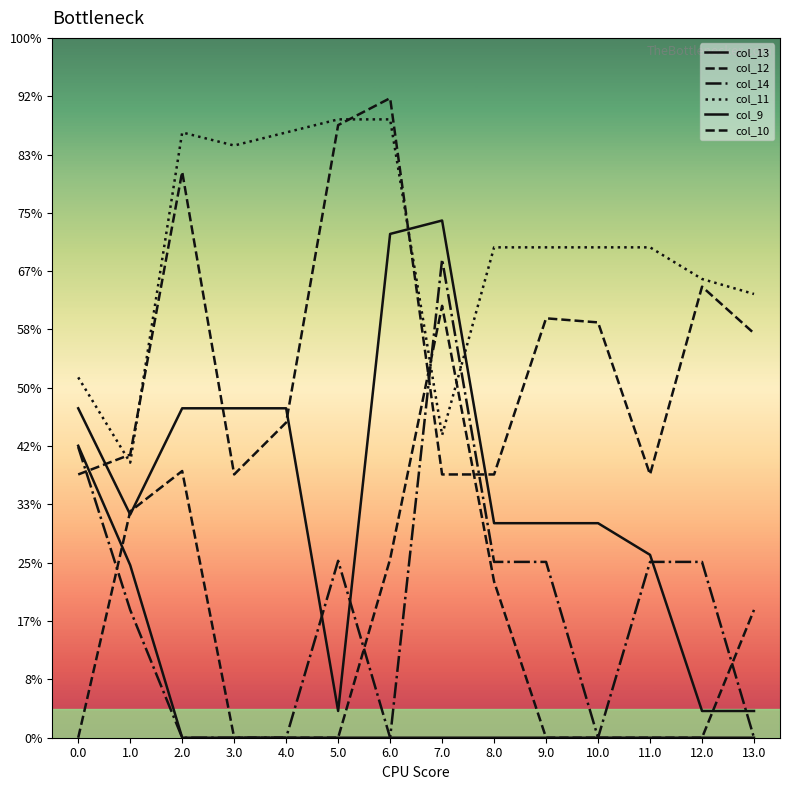

Is this an area chart (filled region under the line)?

No